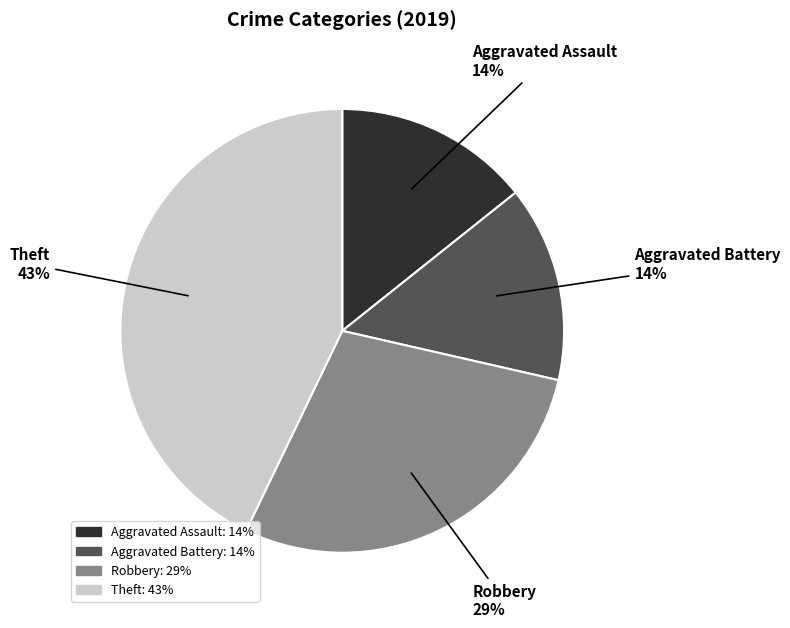

Which slice is the largest?

Theft